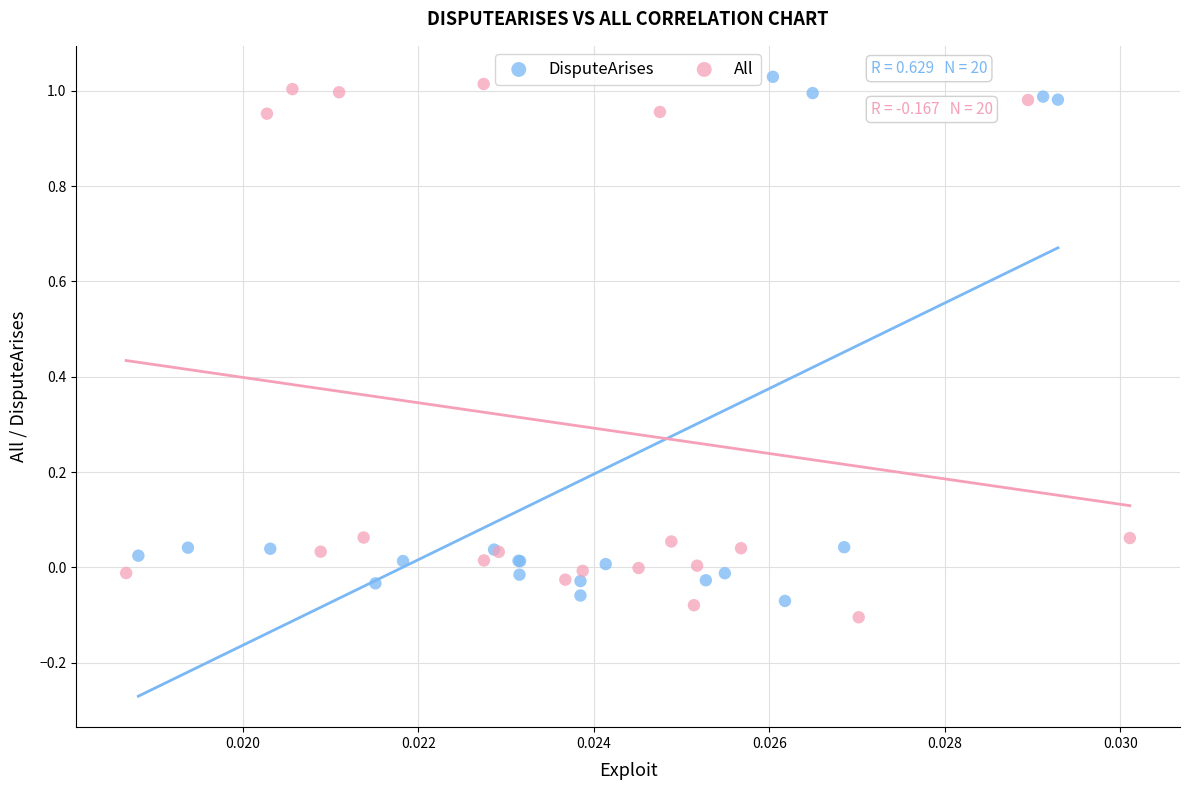

Which series reaches the maximum Y coordinate?

DisputeArises